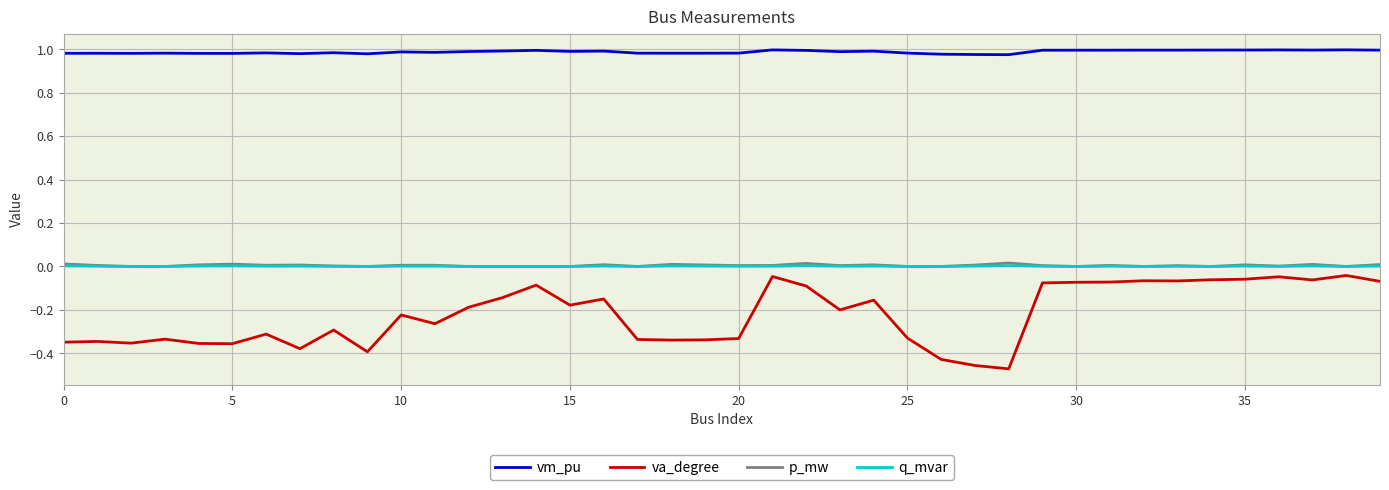

Which series has the largest range (max minus min)?

va_degree